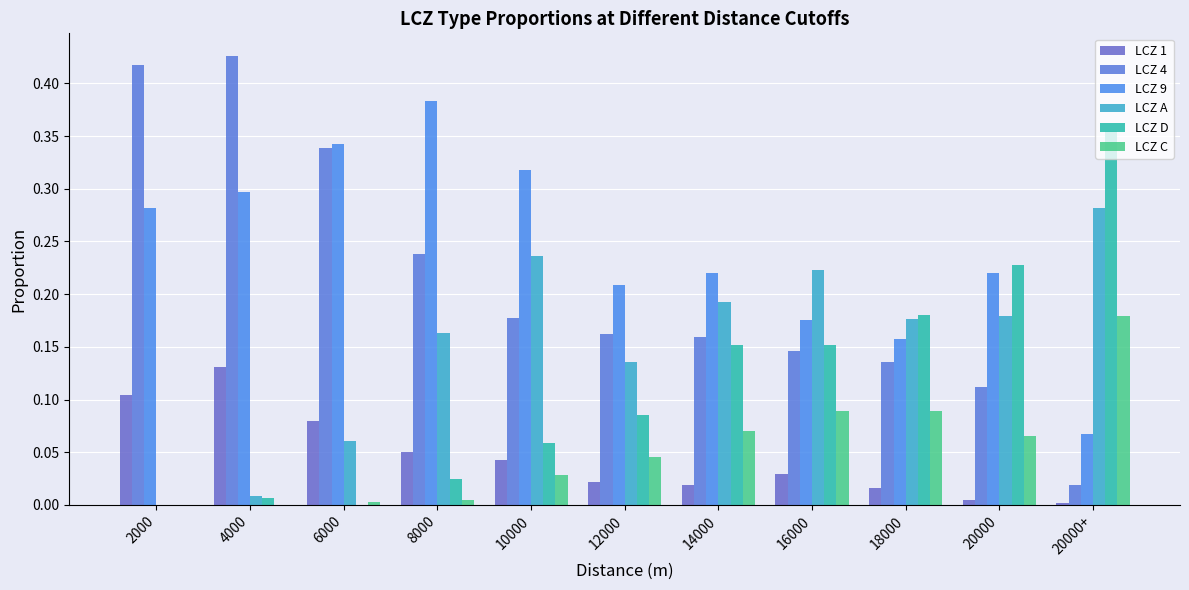

What position from the left is 2000?

1